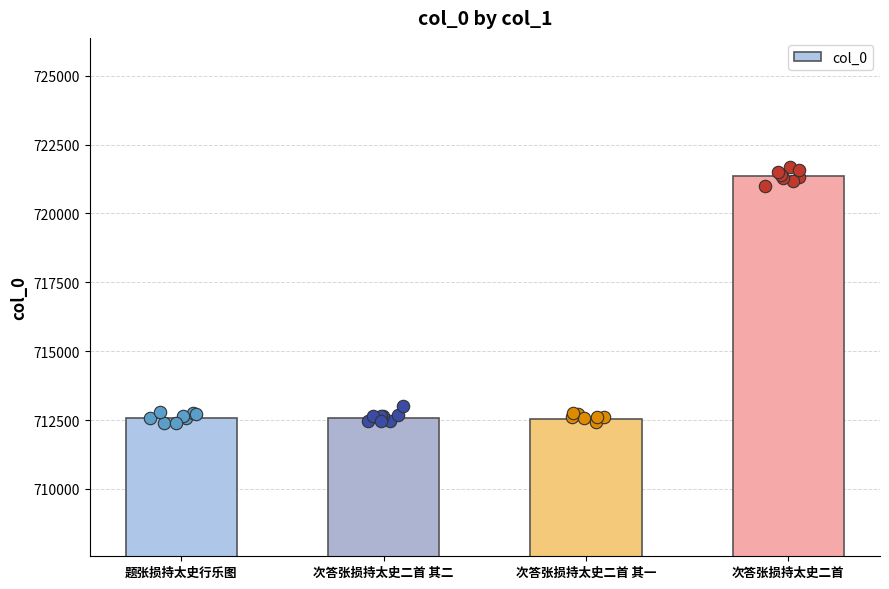

Which has a higher value, 题张损持太史行乐图 or 次答张损持太史二首 其一?

题张损持太史行乐图